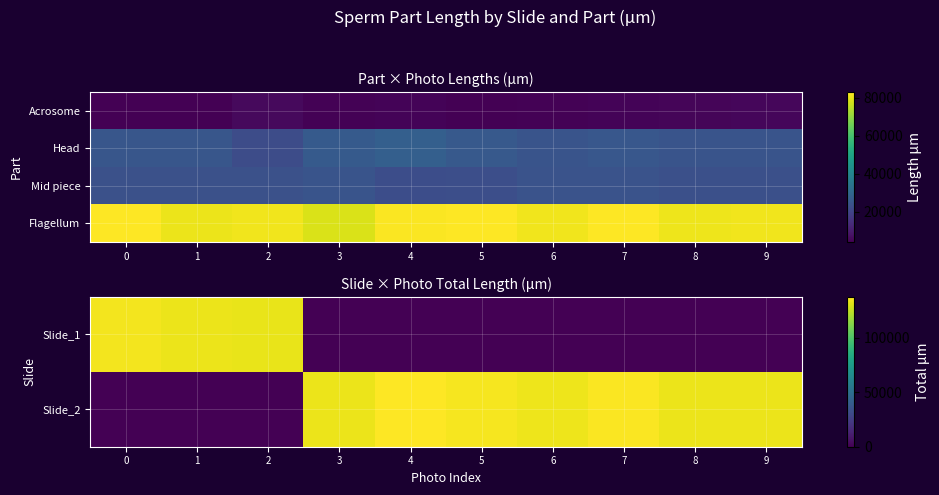

Between 1 and 2, which series saw the biggest shift?

Flagellum